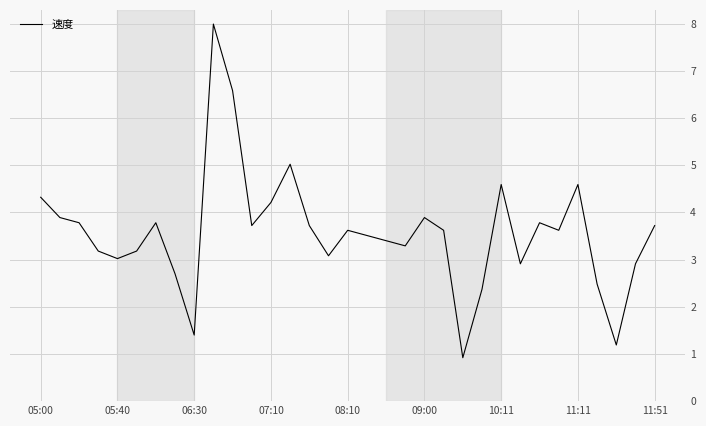

What is the difference between the maximum and minimum values?

7.1